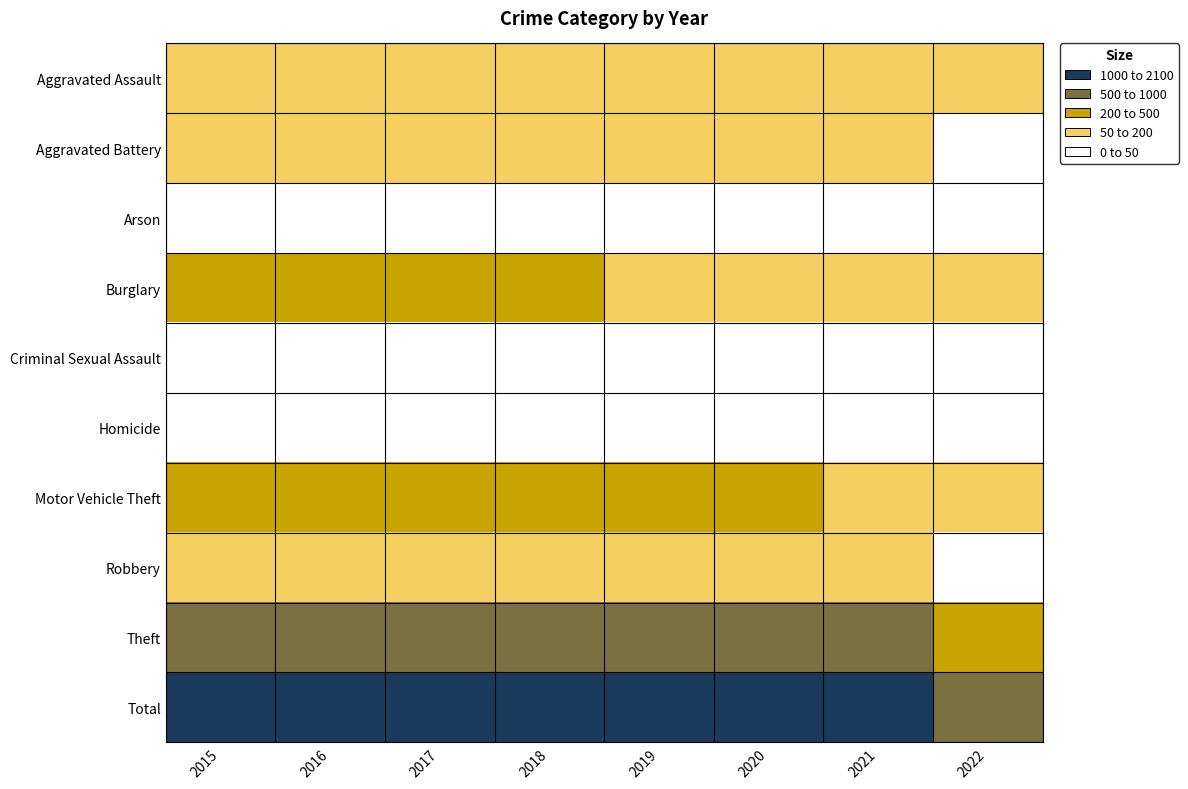

List the series in order of their peak value, lowest first.

Homicide, Arson, Criminal Sexual Assault, Aggravated Assault, Aggravated Battery, Robbery, Burglary, Motor Vehicle Theft, Theft, Total